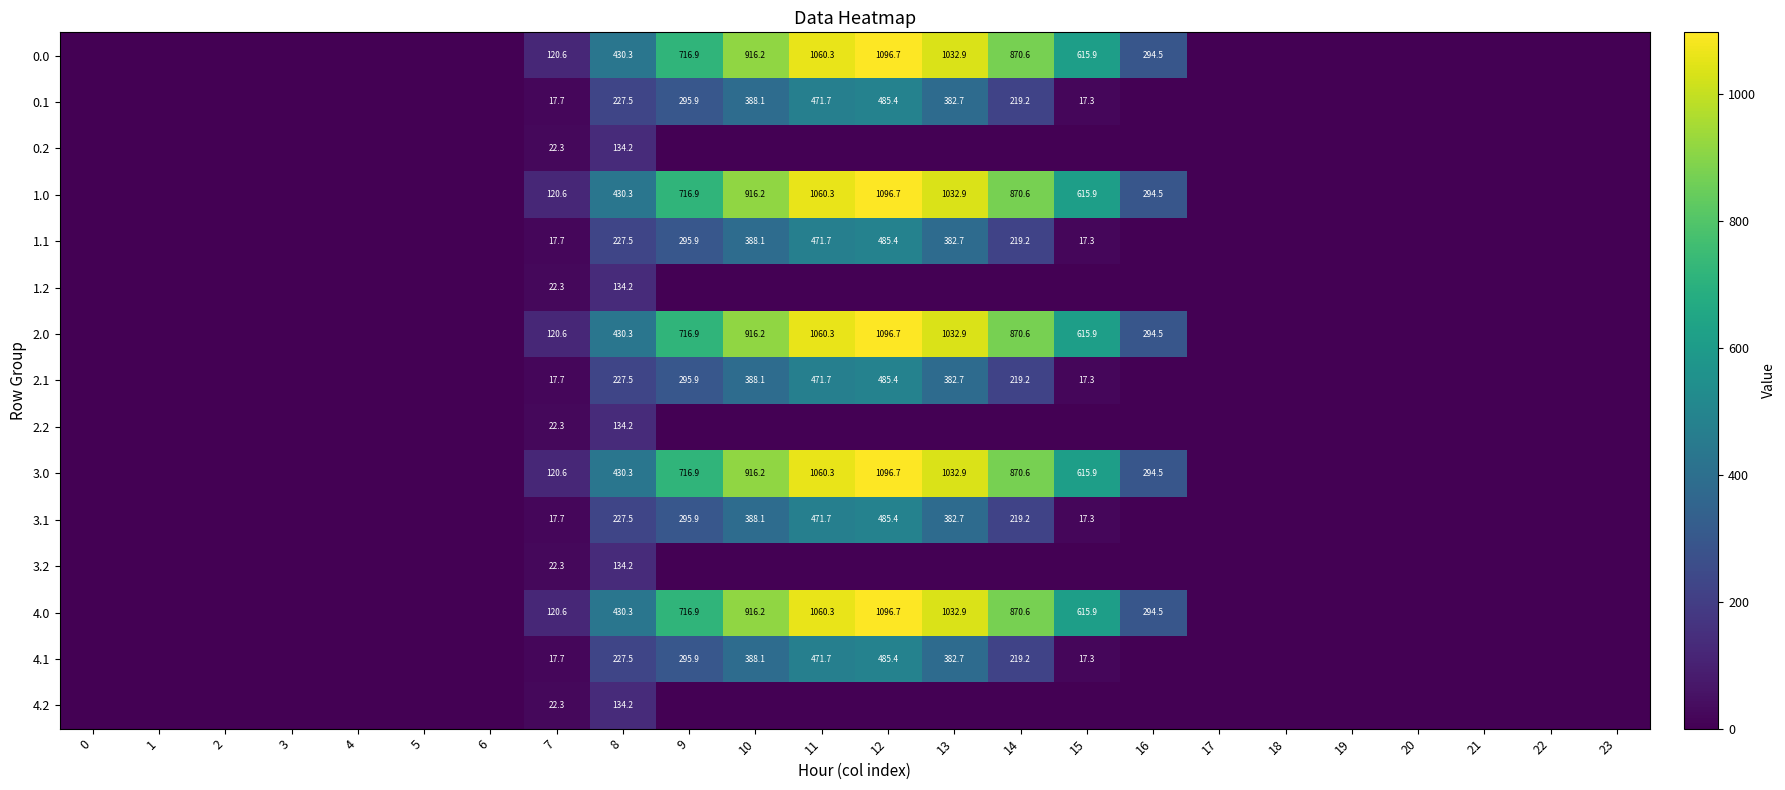

Rank the series at 2 from highest to lowest value.

0.0, 0.1, 0.2, 1.0, 1.1, 1.2, 2.0, 2.1, 2.2, 3.0, 3.1, 3.2, 4.0, 4.1, 4.2